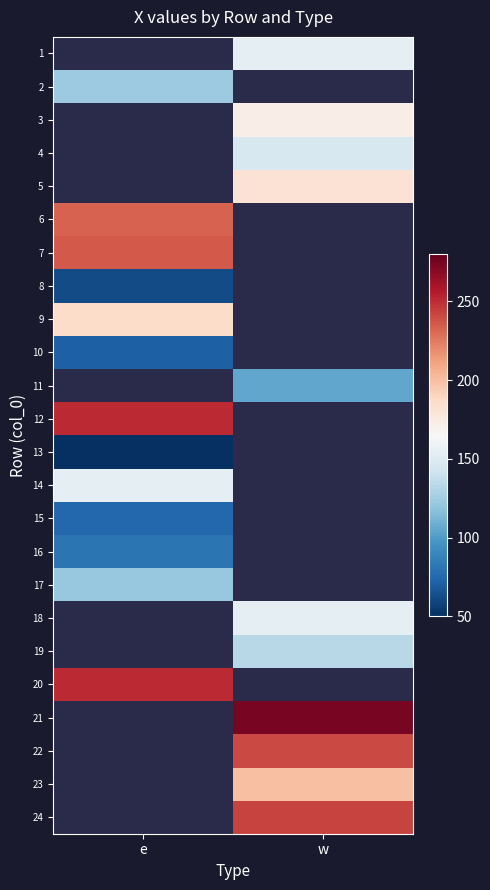

How many positive values does the 23 series have?

1